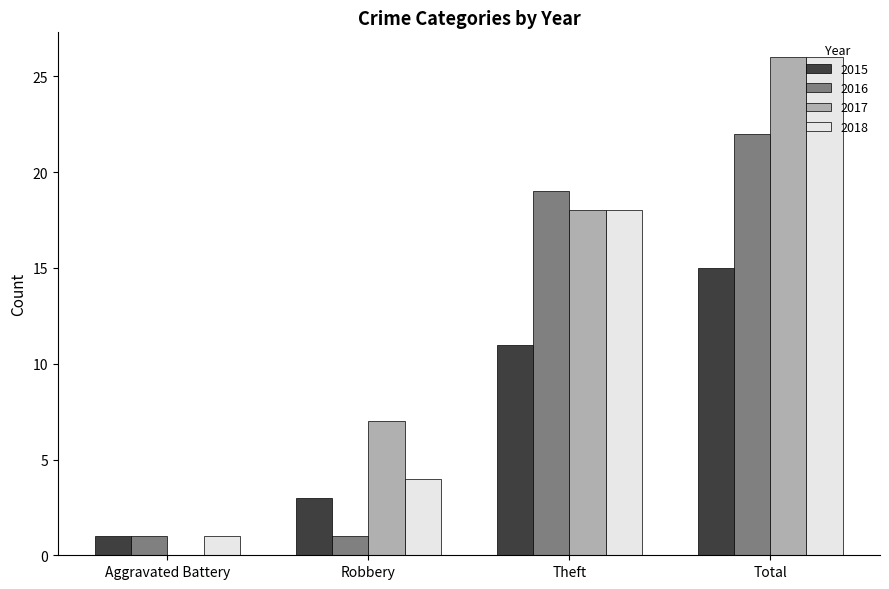

The 2015 series shows 10 at Total. True or false?

False